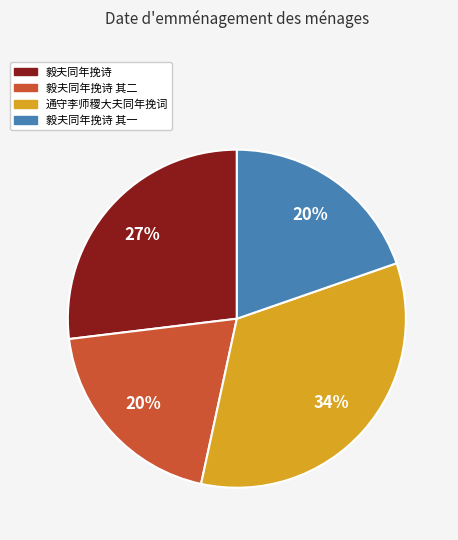

To the nearest percent, what is the average slice percentage?

25%